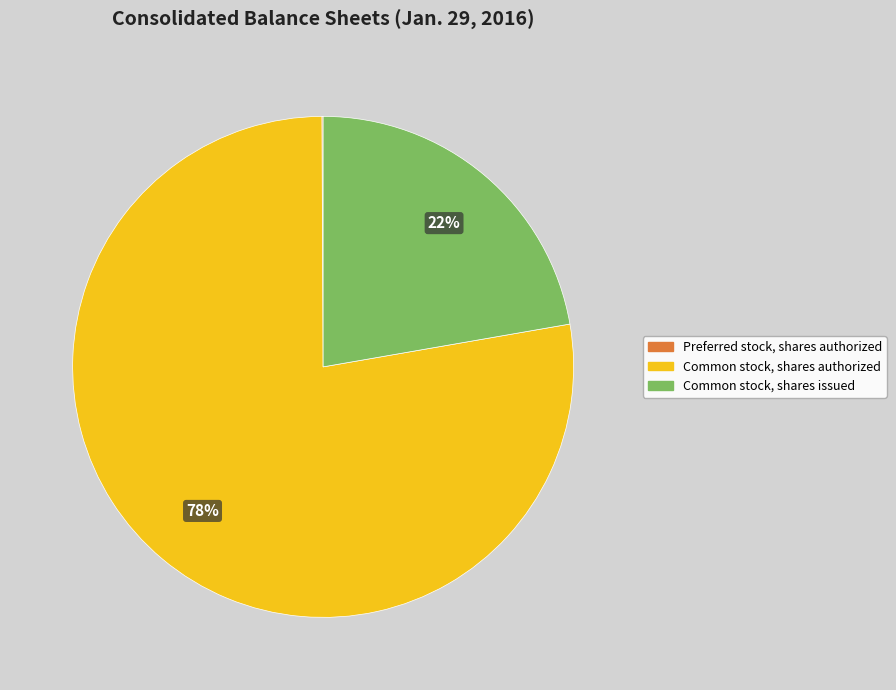

To the nearest percent, what percentage of the pie is Common stock, shares authorized?

78%